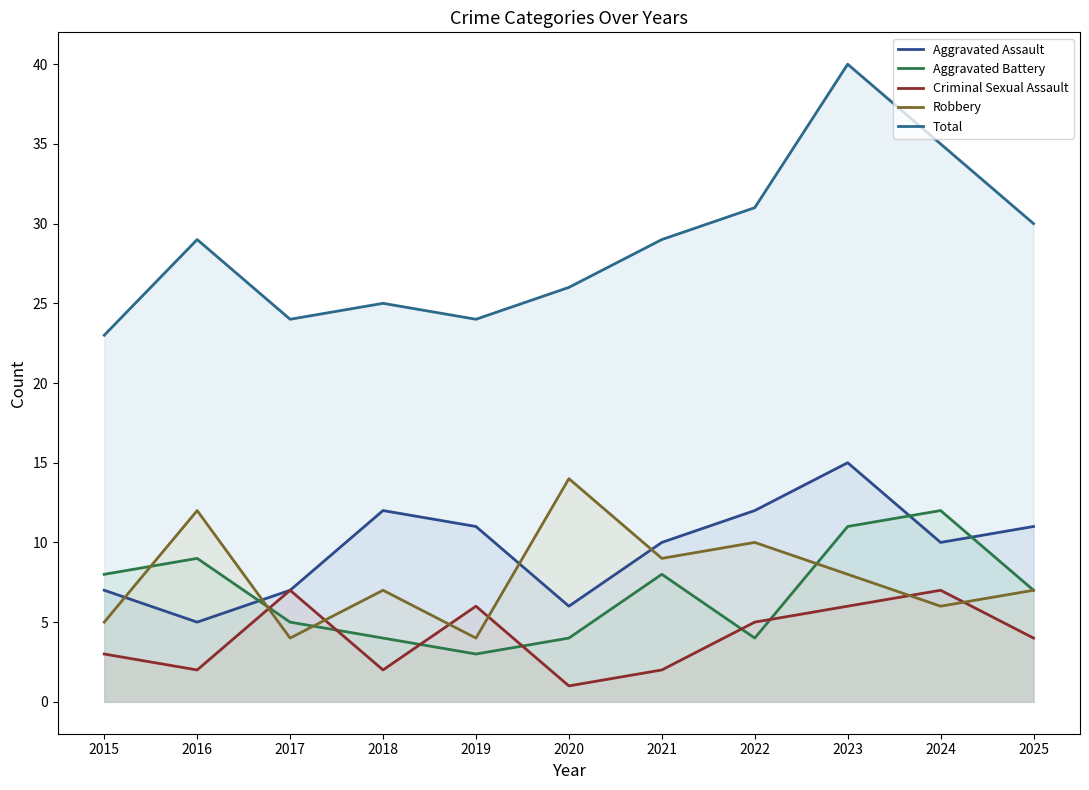

True or false: Total and Aggravated Battery intersect in this chart.

False